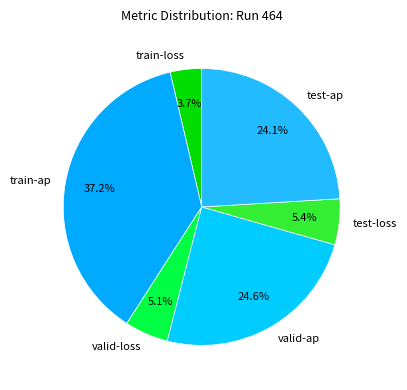

Count the number of slices in the pie.

6